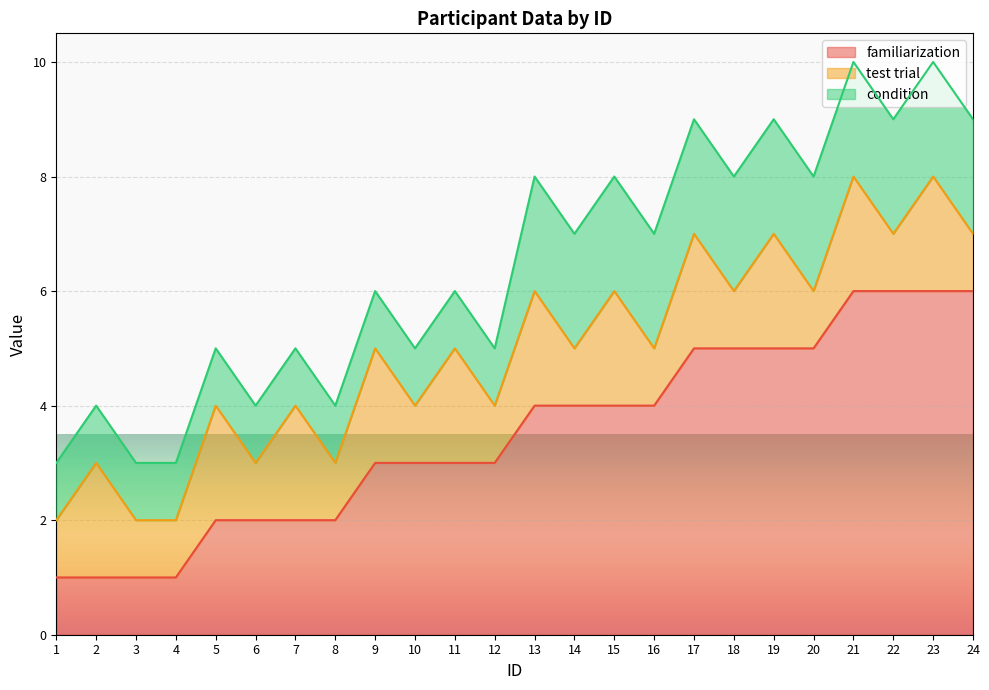

Reading left to right, extract all data points from this chart.

familiarization: 1=1	2=1	3=1	4=1	5=2	6=2	7=2	8=2	9=3	10=3	11=3	12=3	13=4	14=4	15=4	16=4	17=5	18=5	19=5	20=5	21=6	22=6	23=6	24=6
test trial: 1=1	2=2	3=1	4=1	5=2	6=1	7=2	8=1	9=2	10=1	11=2	12=1	13=2	14=1	15=2	16=1	17=2	18=1	19=2	20=1	21=2	22=1	23=2	24=1
condition: 1=1	2=1	3=1	4=1	5=1	6=1	7=1	8=1	9=1	10=1	11=1	12=1	13=2	14=2	15=2	16=2	17=2	18=2	19=2	20=2	21=2	22=2	23=2	24=2